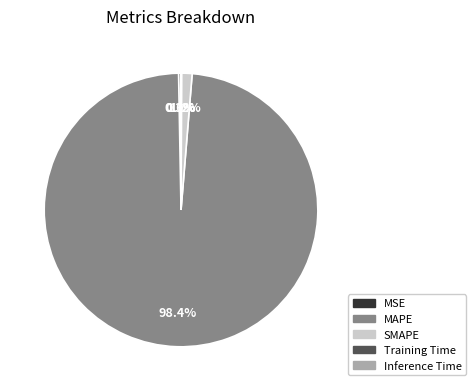

Does MAPE represent more than half of the total?

Yes